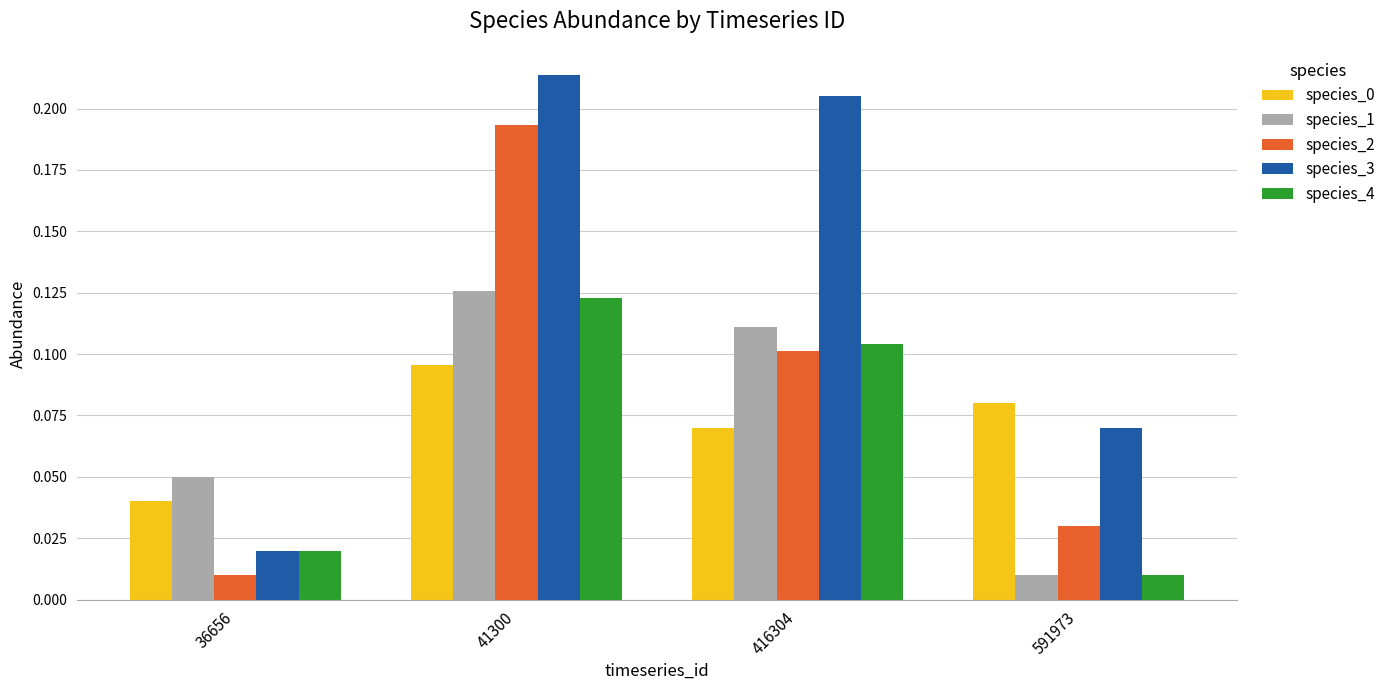

Where is species_4 nearest to the value 0?

591973